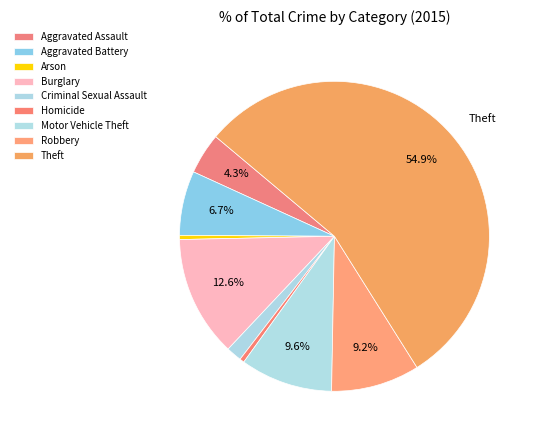

Count the number of slices in the pie.

9